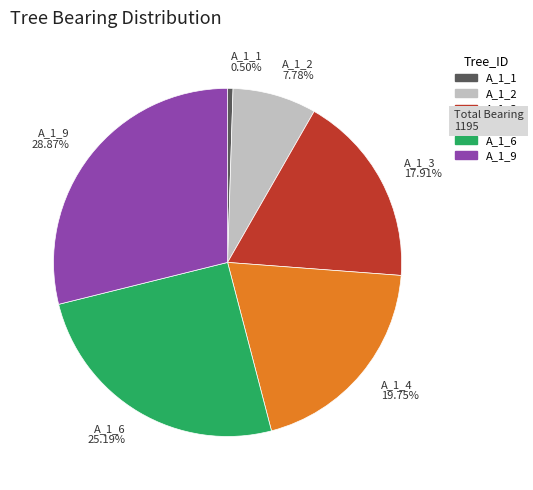

Is there any slice that represents more than half of the pie?

No